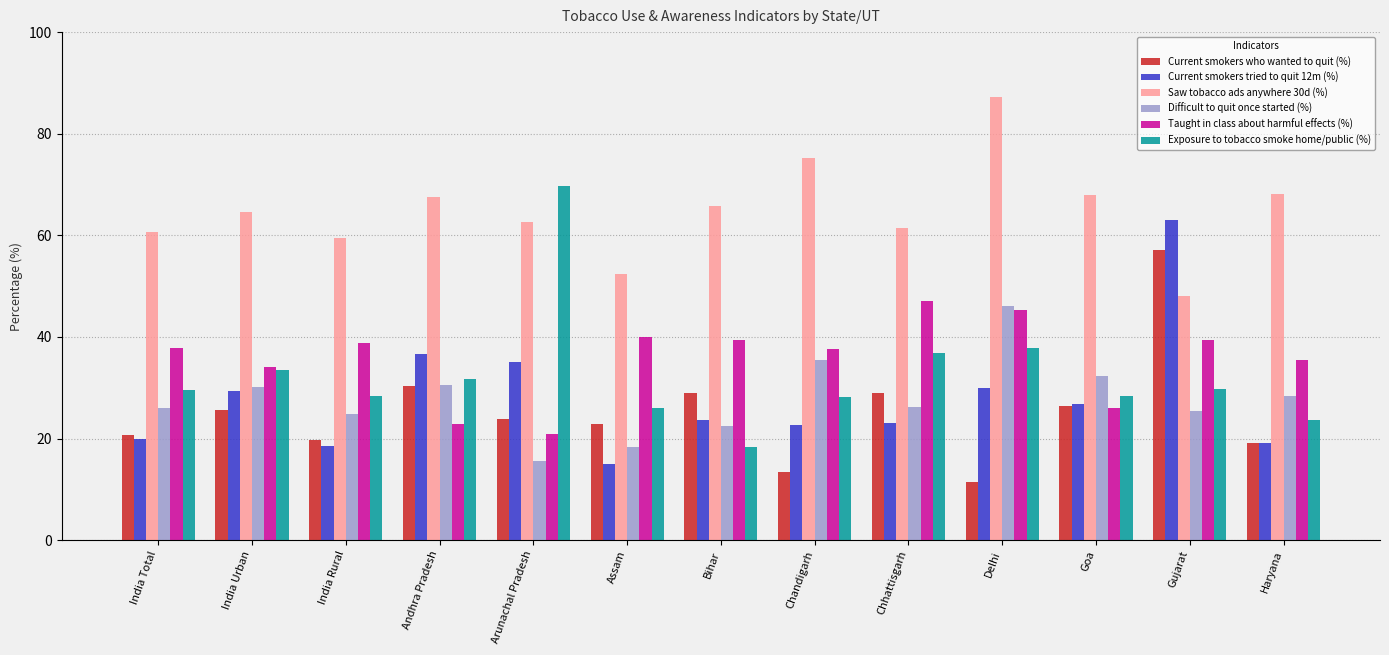

What is the difference between the highest and lowest values at Assam?

37.5